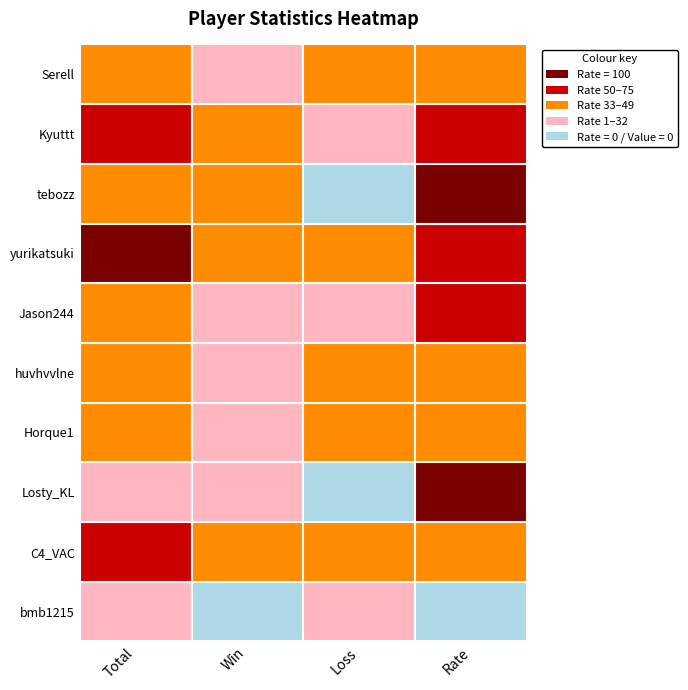

Reading left to right, list all the values displayed in this chart.

bmb1215: 1	0	1	0
C4_VAC: 5	2	3	40
Losty_KL: 1	1	0	100
Horque1: 3	1	2	33
huvhvvlne: 3	1	2	33
Jason244: 2	1	1	50
yurikatsuki: 6	3	3	50
tebozz: 2	2	0	100
Kyuttt: 4	3	1	75
Serell: 3	1	2	33